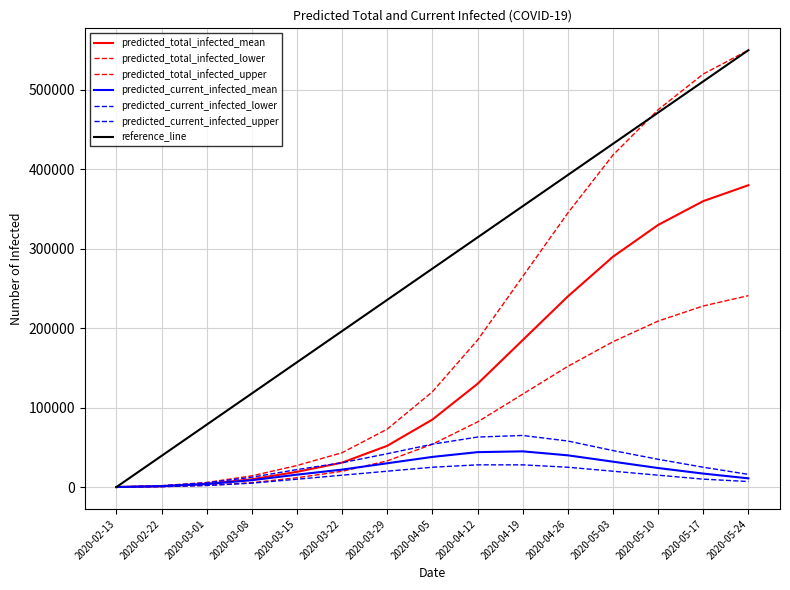

Reading right to left, what are all the values shown in this chart?

predicted_total_infected_mean: 2020-05-24=380000	2020-05-17=360000	2020-05-10=330000	2020-05-03=290000	2020-04-26=240000	2020-04-19=185000	2020-04-12=130000	2020-04-05=85000	2020-03-29=52000	2020-03-22=30804	2020-03-15=19244	2020-03-08=9831	2020-03-01=4132	2020-02-22=1159	2020-02-13=101
predicted_total_infected_lower: 2020-05-24=241000	2020-05-17=228000	2020-05-10=209000	2020-05-03=183000	2020-04-26=152000	2020-04-19=117000	2020-04-12=82000	2020-04-05=54000	2020-03-29=33000	2020-03-22=19863	2020-03-15=11803	2020-03-08=5519	2020-03-01=2183	2020-02-22=579	2020-02-13=50
predicted_total_infected_upper: 2020-05-24=550000	2020-05-17=520000	2020-05-10=475000	2020-05-03=418000	2020-04-26=345000	2020-04-19=265000	2020-04-12=185000	2020-04-05=120000	2020-03-29=73000	2020-03-22=43278	2020-03-15=27167	2020-03-08=14114	2020-03-01=5858	2020-02-22=1710	2020-02-13=150
predicted_current_infected_mean: 2020-05-24=11000	2020-05-17=17000	2020-05-10=24000	2020-05-03=32000	2020-04-26=40000	2020-04-19=45000	2020-04-12=44000	2020-04-05=38000	2020-03-29=30000	2020-03-22=22017	2020-03-15=15649	2020-03-08=8671	2020-03-01=3829	2020-02-22=1159	2020-02-13=101
predicted_current_infected_lower: 2020-05-24=7000	2020-05-17=10000	2020-05-10=15000	2020-05-03=20000	2020-04-26=25000	2020-04-19=28000	2020-04-12=28000	2020-04-05=25000	2020-03-29=20000	2020-03-22=14980	2020-03-15=9917	2020-03-08=4939	2020-03-01=2033	2020-02-22=579	2020-02-13=50
predicted_current_infected_upper: 2020-05-24=16000	2020-05-17=25000	2020-05-10=35000	2020-05-03=46000	2020-04-26=58000	2020-04-19=65000	2020-04-12=63000	2020-04-05=54000	2020-03-29=42000	2020-03-22=30681	2020-03-15=22040	2020-03-08=12404	2020-03-01=5408	2020-02-22=1710	2020-02-13=150